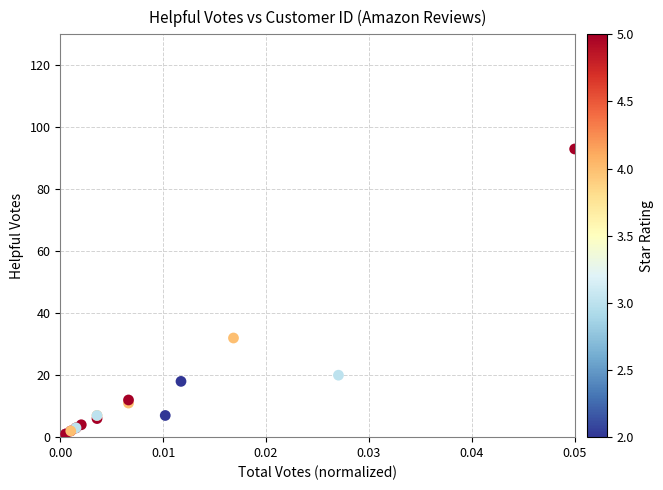

What Y value in the scatter plot is closest to 47?

32